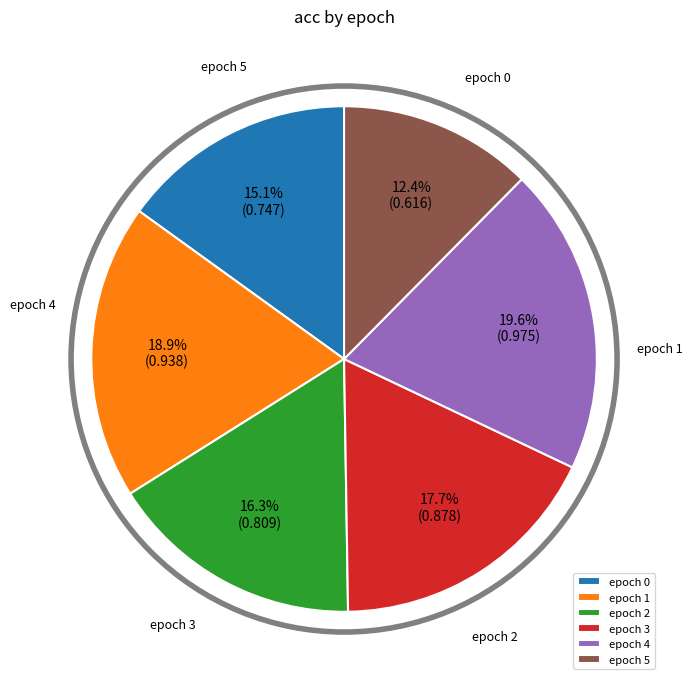

Does any single category account for the majority?

No